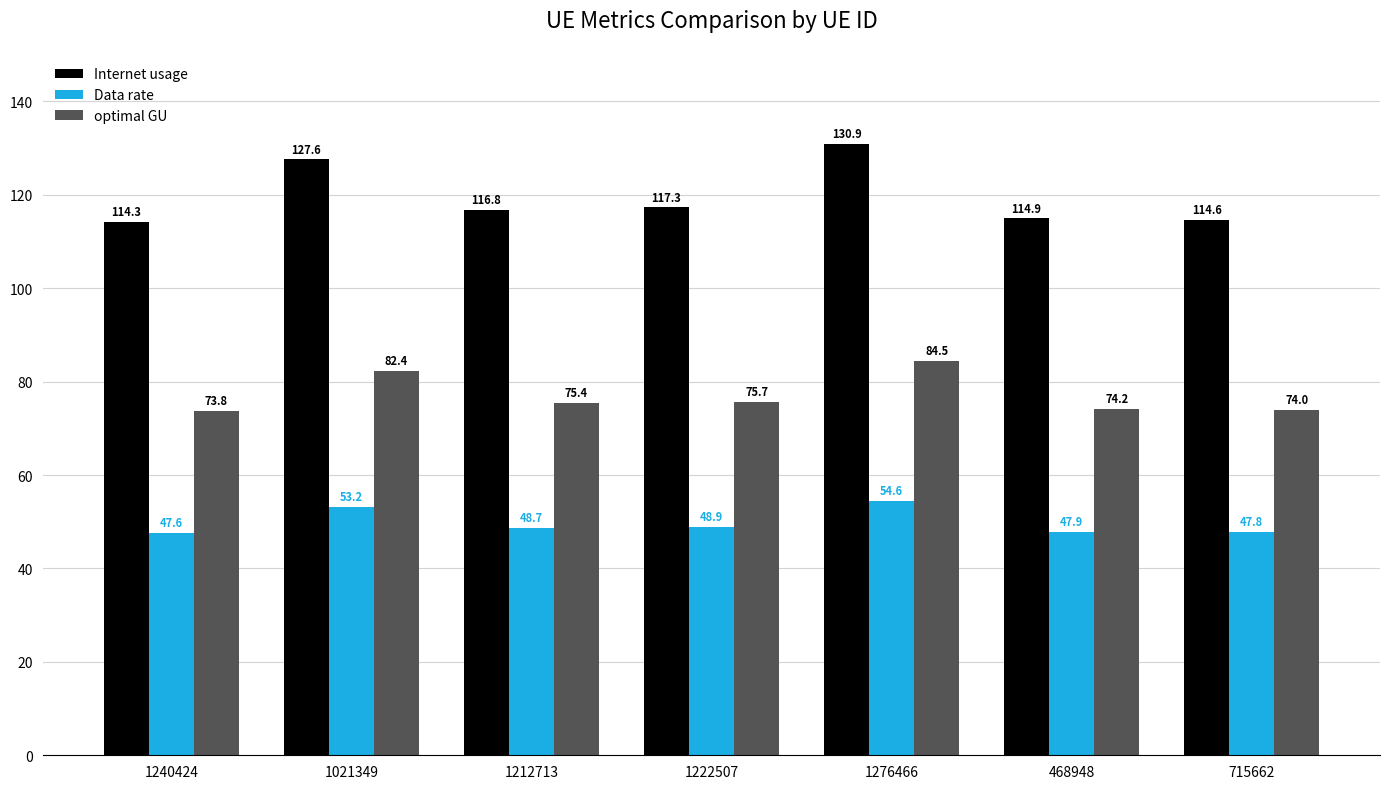

What is the label of the 6th bar from the left?

468948